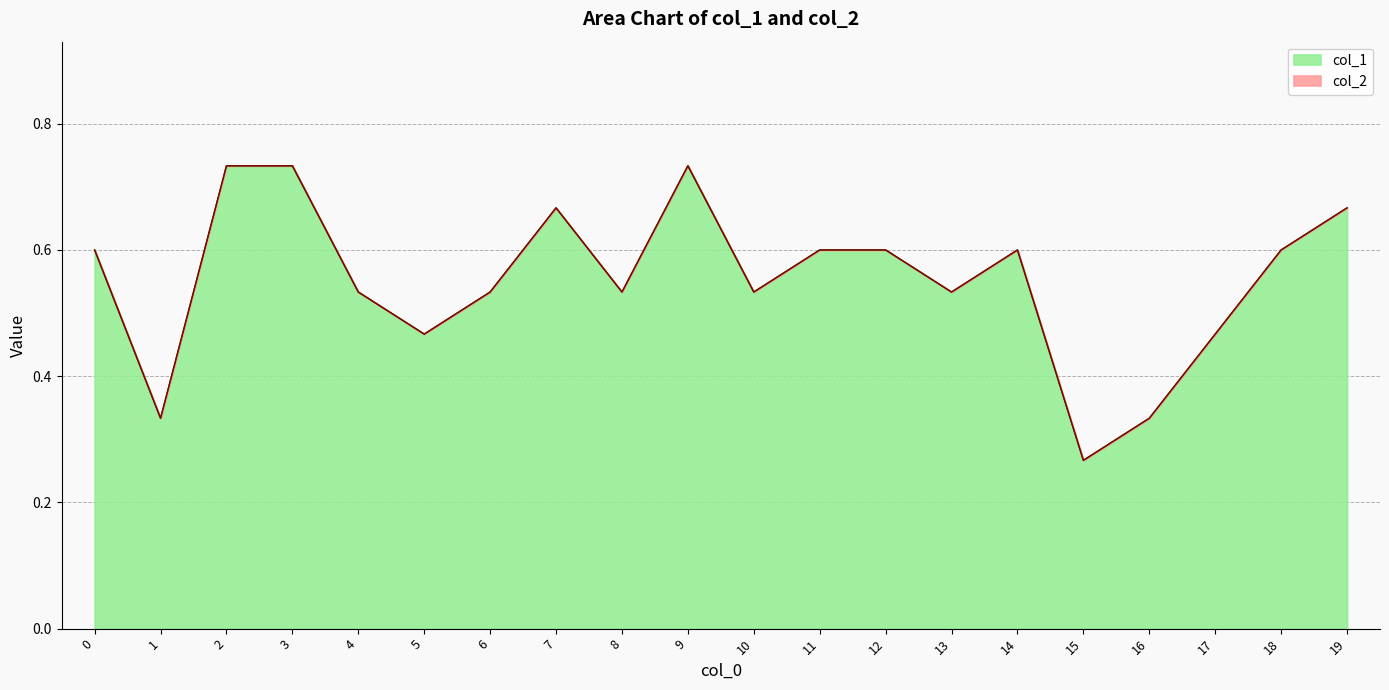

Which has a higher value, 12 or 7?

7